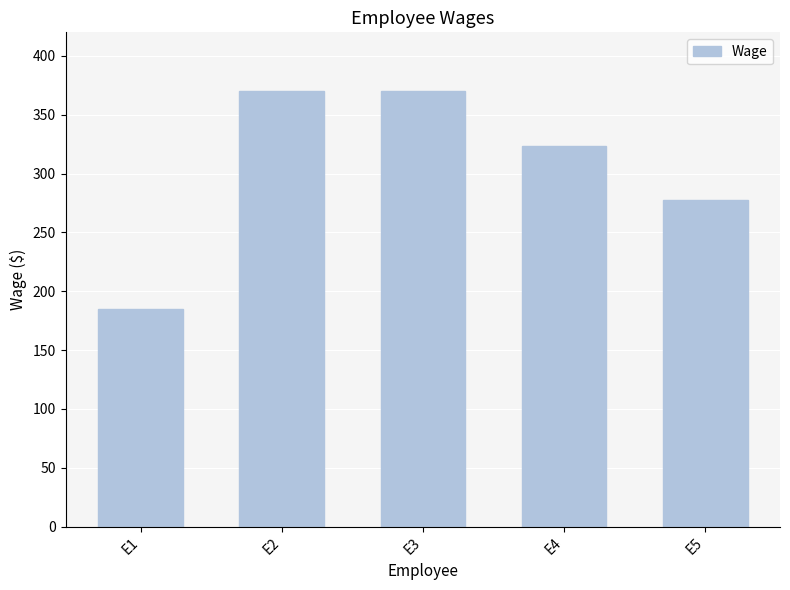

Reading left to right, what are all the values shown in this chart?

185.0	370.0	370.0	323.8	277.5